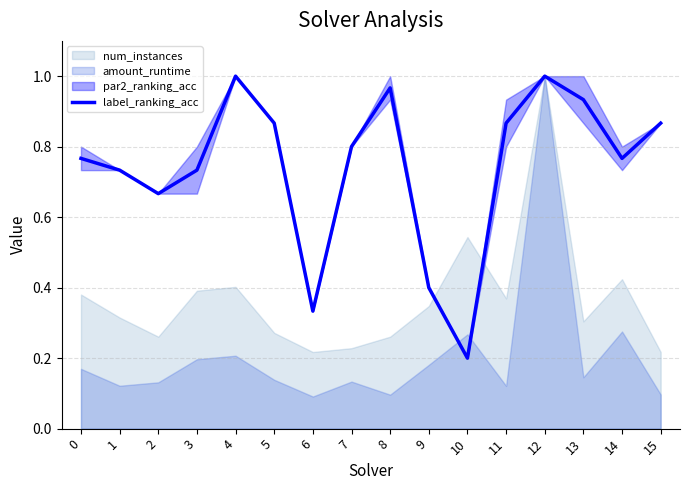

What is the value of the 6th point from the left?

0.9